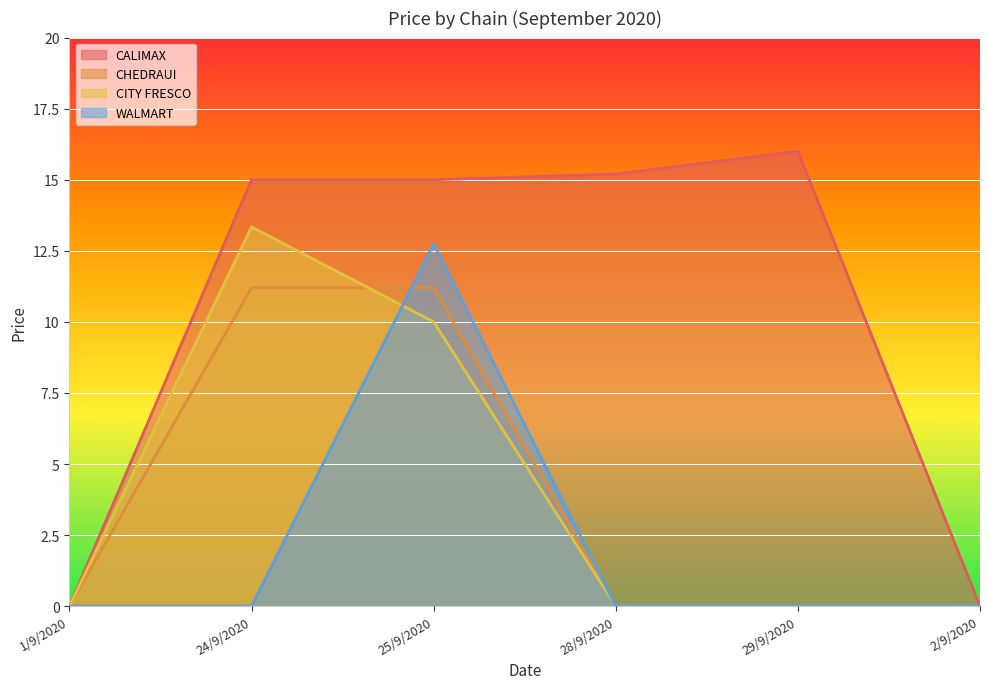

Is it true that CALIMAX equals 0.0 at 2/9/2020?

True